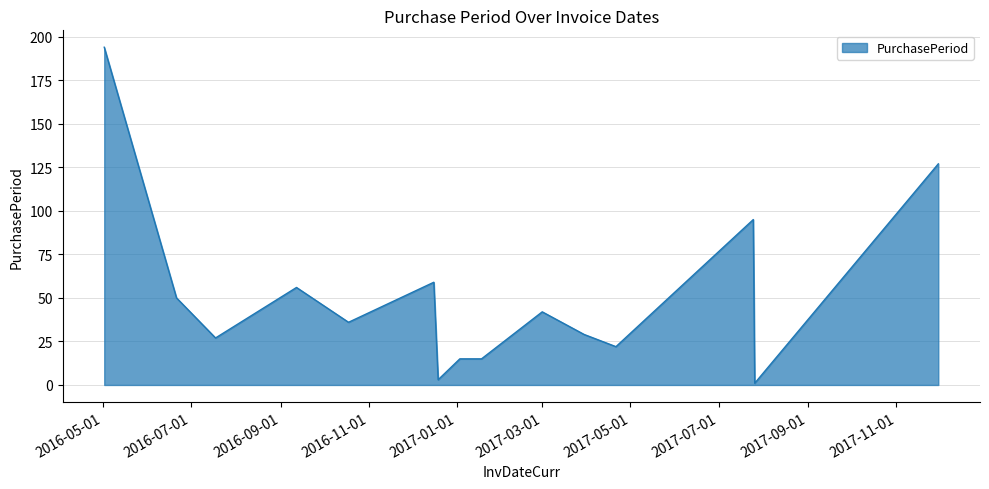

Reading right to left, what are all the values shown in this chart?

127	1	95	22	29	42	15	15	3	59	36	56	27	50	194